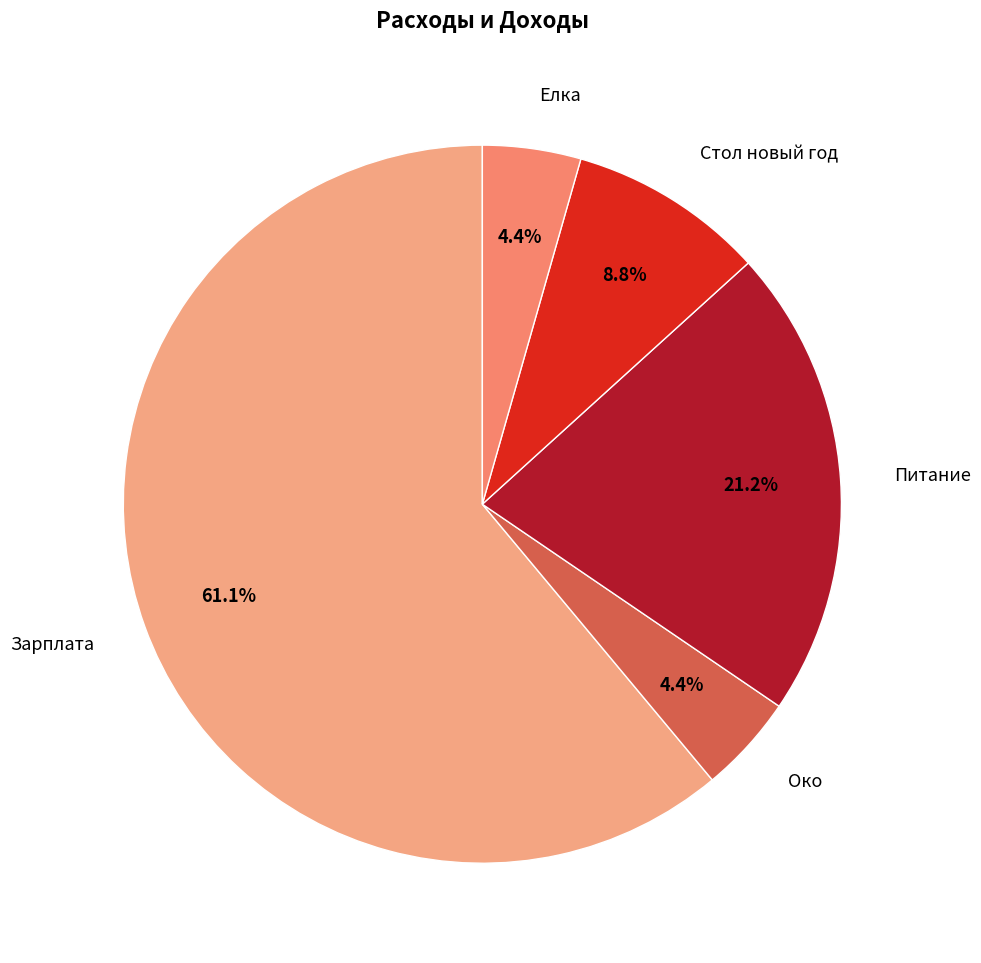

Which slice is the smallest?

Око